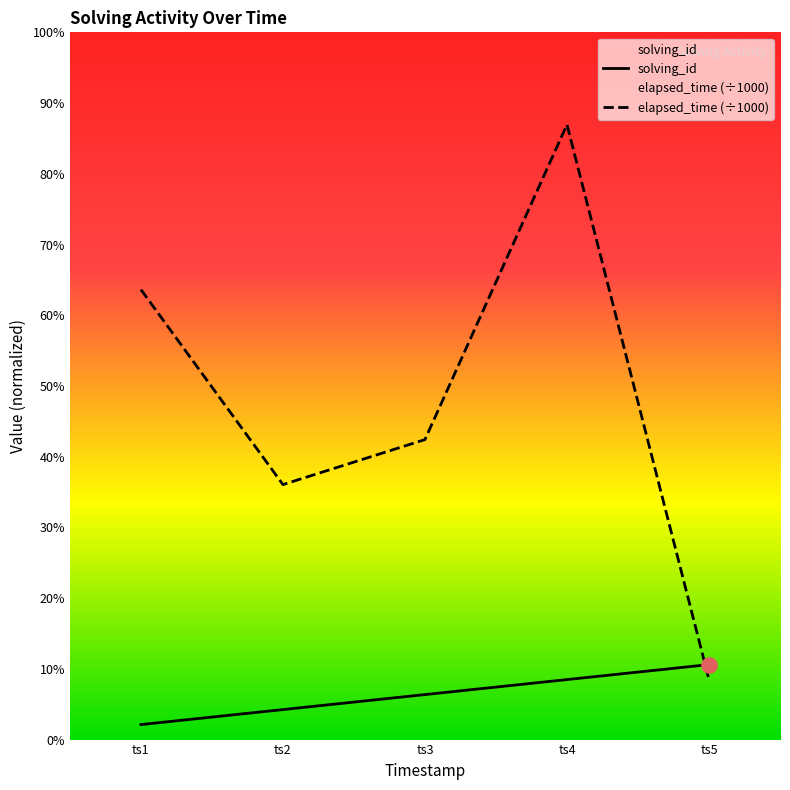

What are all the series names shown in the legend?

solving_id, elapsed_time (÷1000)